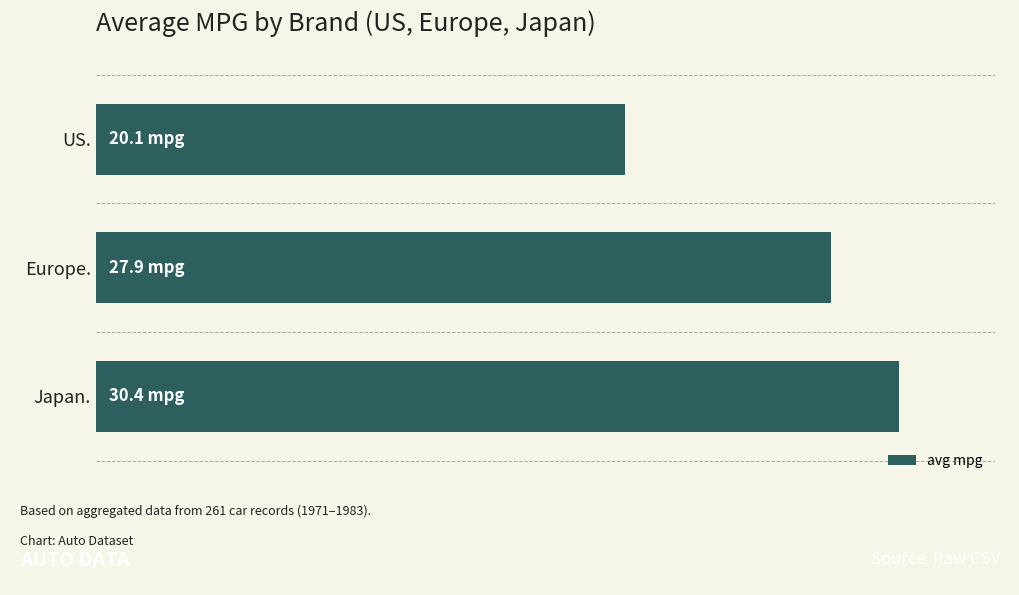

What is the difference between the maximum and minimum values?

10.4